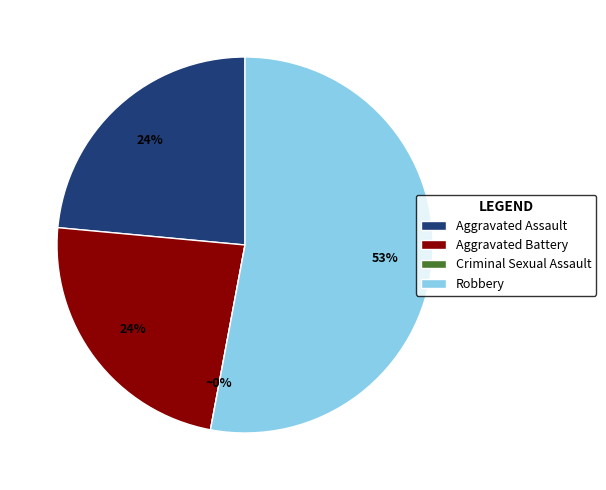

To the nearest percent, what is the difference between the Criminal Sexual Assault and Robbery slice percentages?

53%